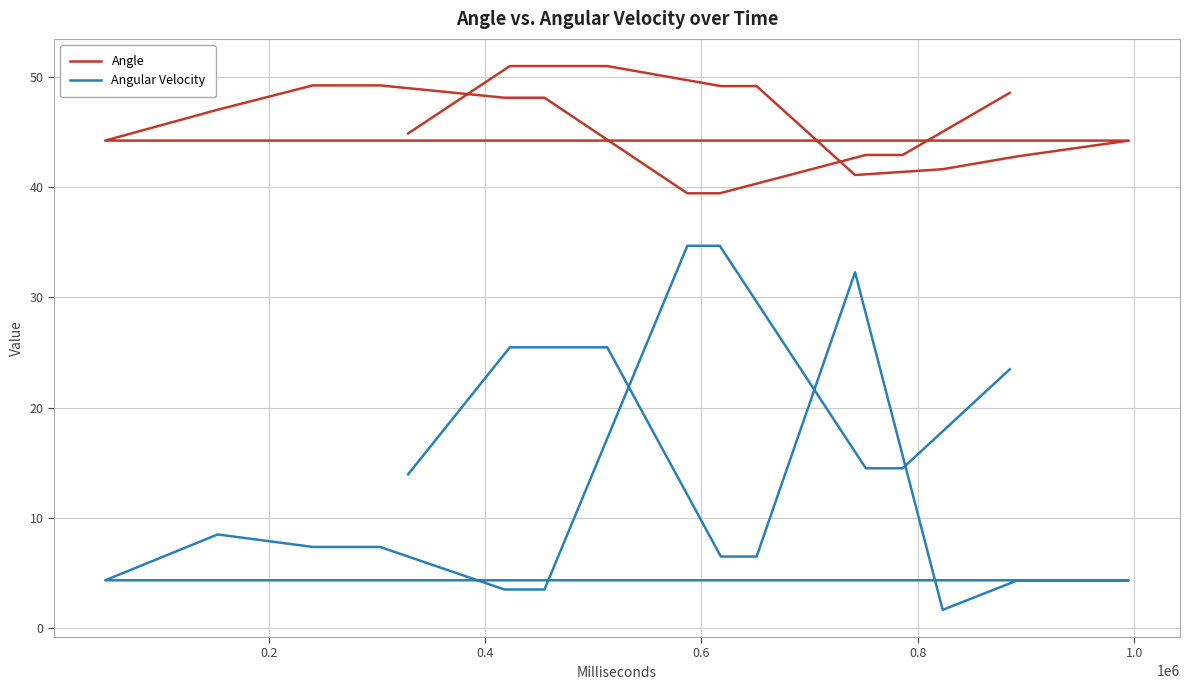

How many values in the Angle series are below 47?

10